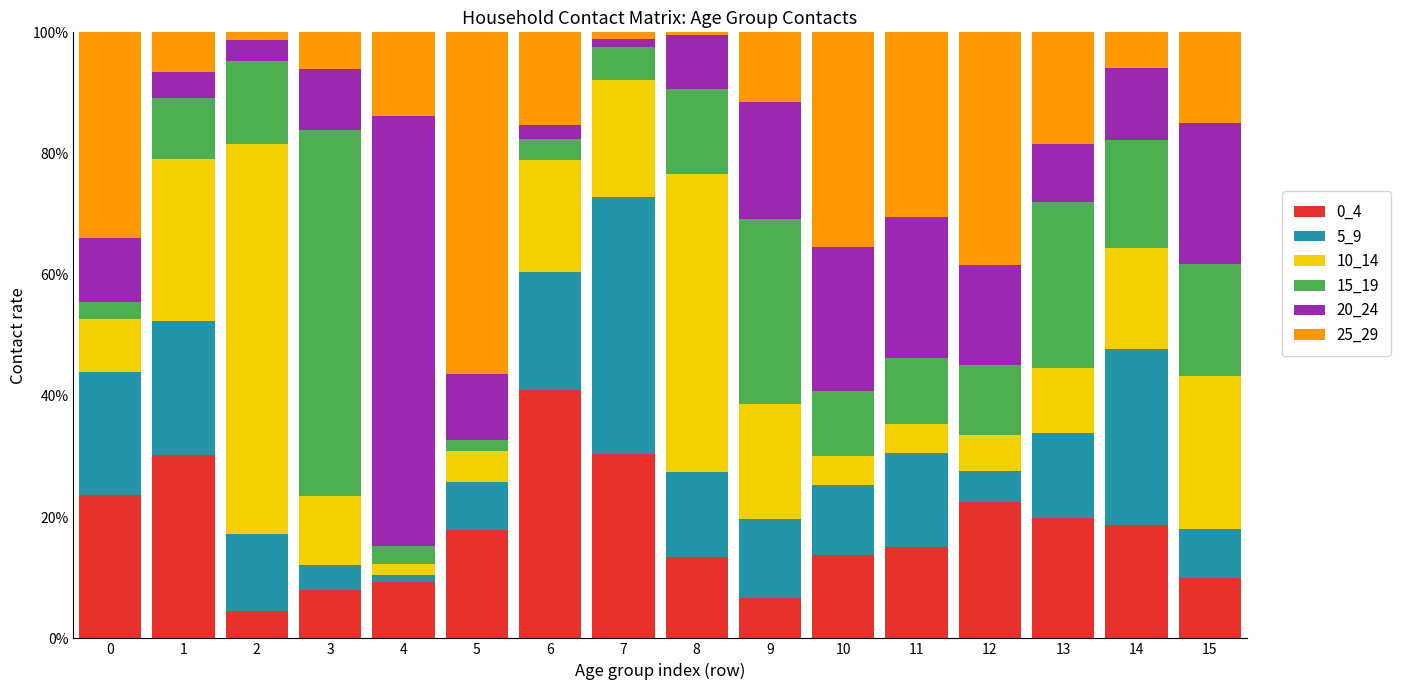

True or false: 0_4 has a value of 13.4 at 8.

True